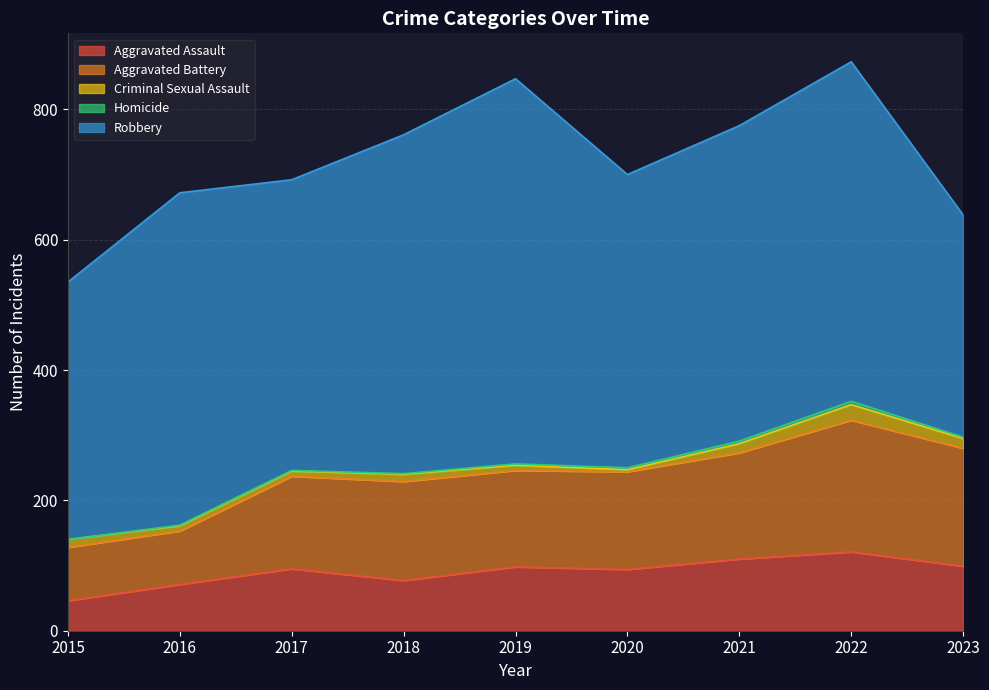

How many interior local peaks does the Robbery series have?

3